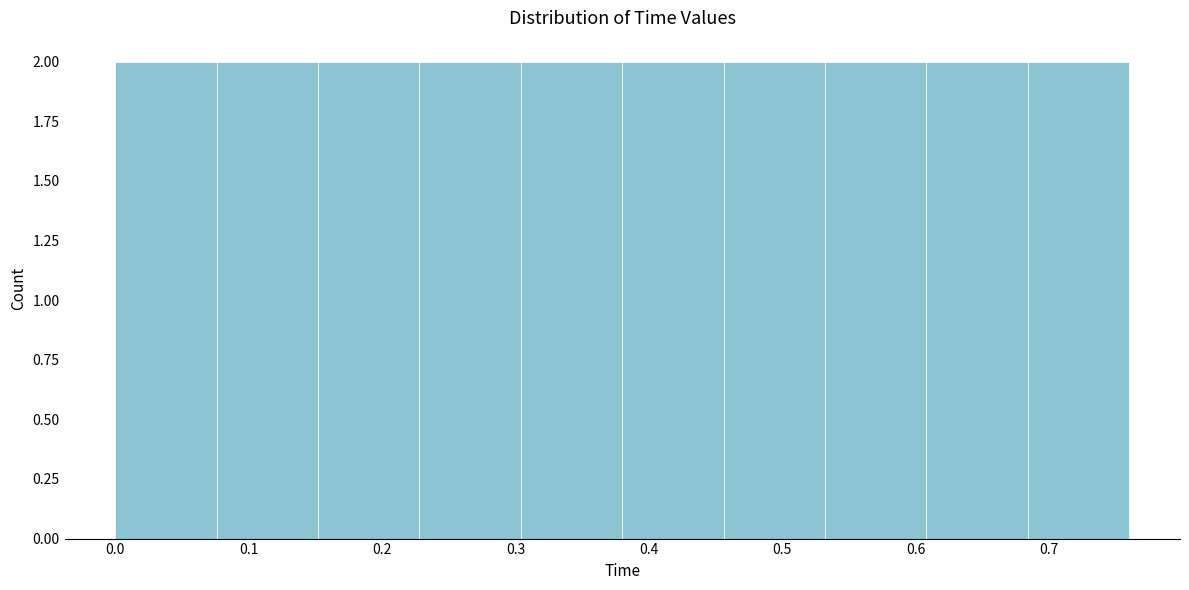

Reading left to right, transcribe this chart: for each bar, give the range it covers on the x-axis and its height. Neither the bar edges nor the heights are printed on the chart, so give them approximately, as read against the axes.

0.000 to 0.076: 2
0.076 to 0.152: 2
0.152 to 0.228: 2
0.228 to 0.304: 2
0.304 to 0.380: 2
0.380 to 0.456: 2
0.456 to 0.532: 2
0.532 to 0.608: 2
0.608 to 0.684: 2
0.684 to 0.760: 2